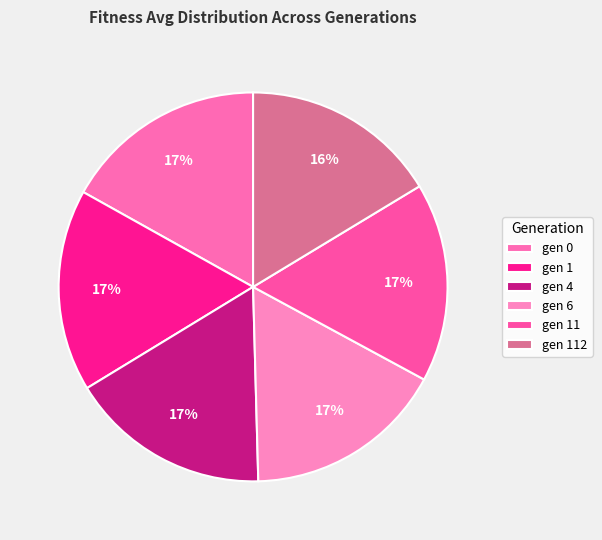

To the nearest percent, what portion does gen 6 represent?

17%